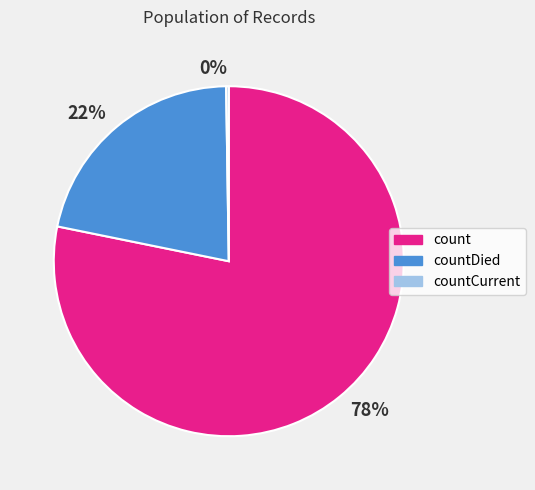

Does any single category account for the majority?

Yes